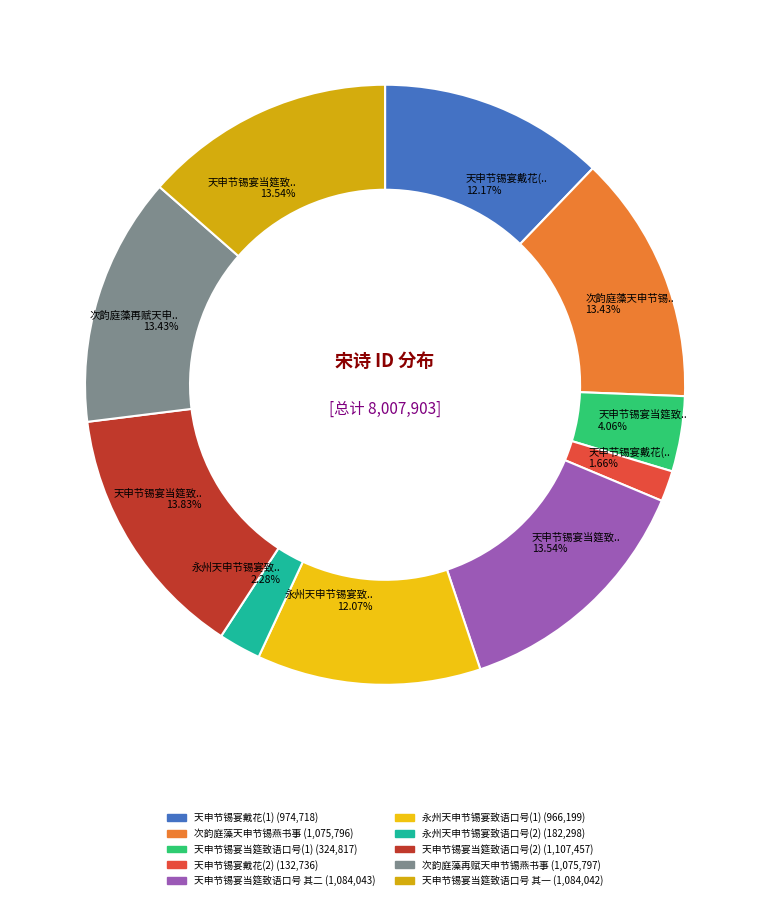

How many segments does this pie chart have?

10